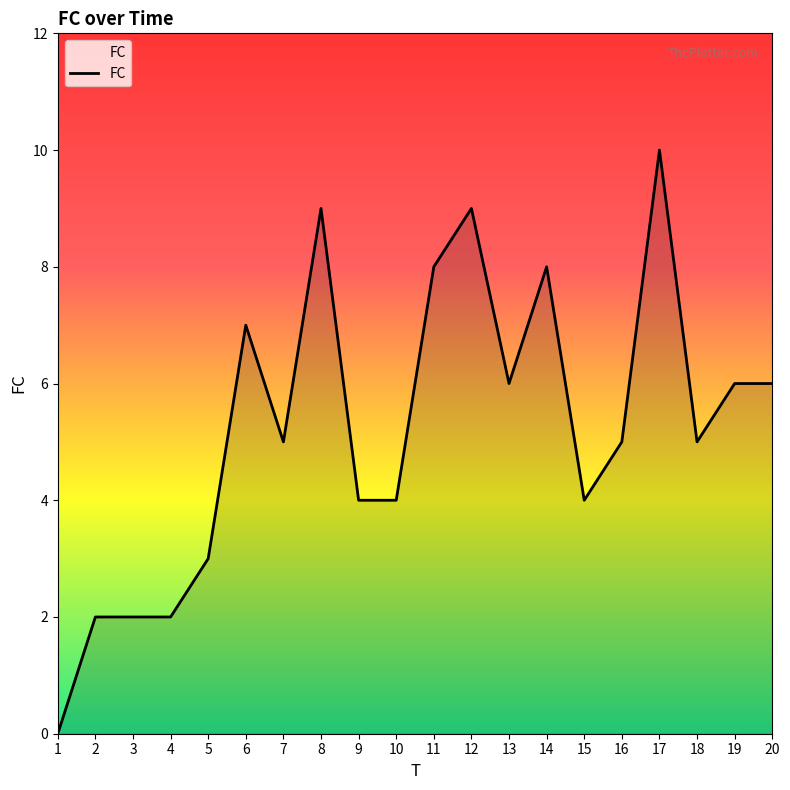

Which category has the highest value across all series?

17